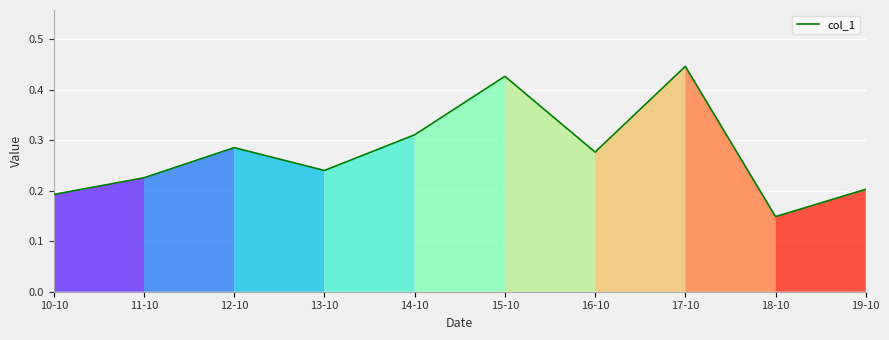

True or false: there are more than 2 points higher than both neighbors.

True